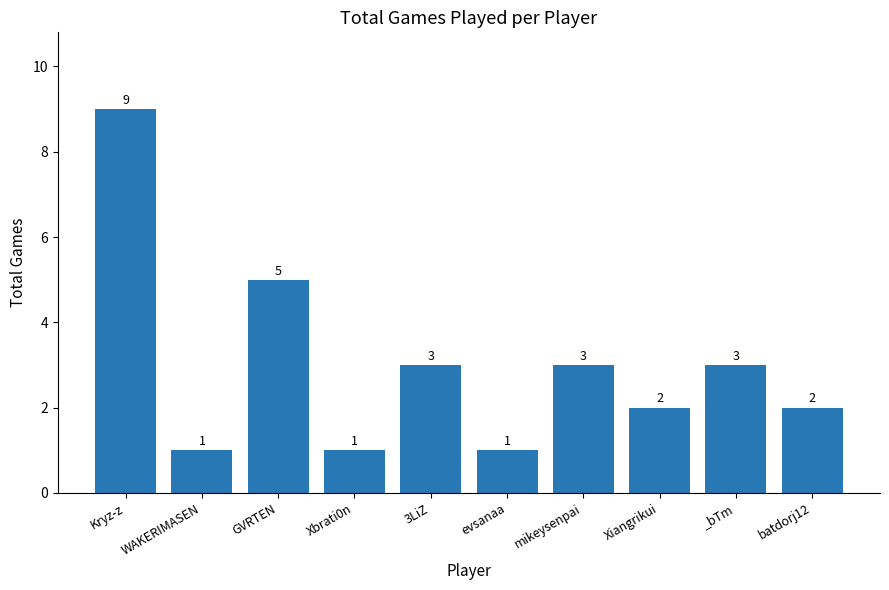

How many values are between 1 and 3?

8